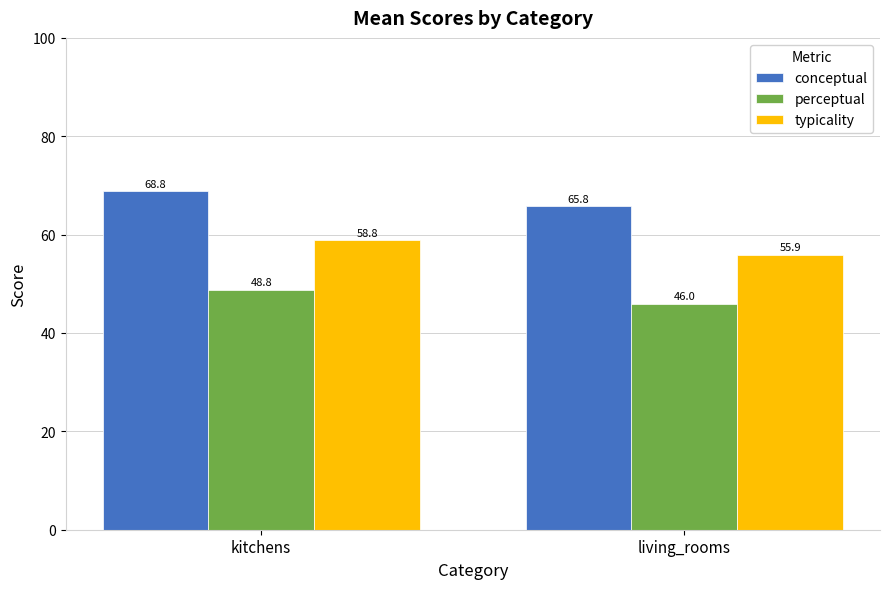

Reading right to left, extract all data points from this chart.

conceptual: 65.8	68.8
perceptual: 46.0	48.8
typicality: 55.9	58.8